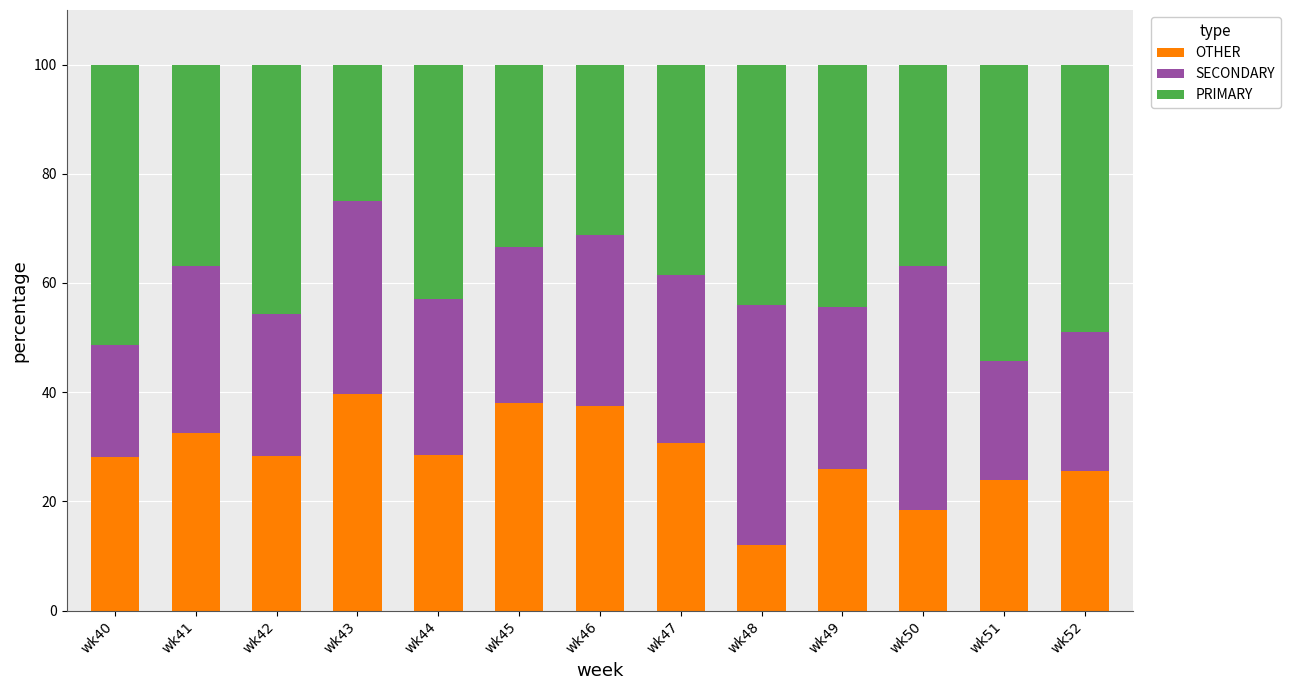

Which category has the lowest value in the OTHER series?

wk48